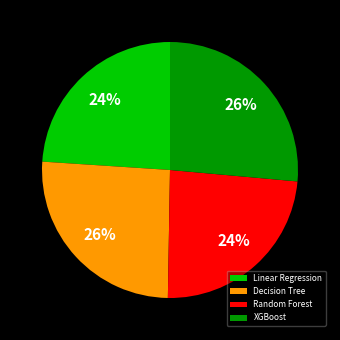

Between Linear Regression and Decision Tree, which is larger?

Decision Tree